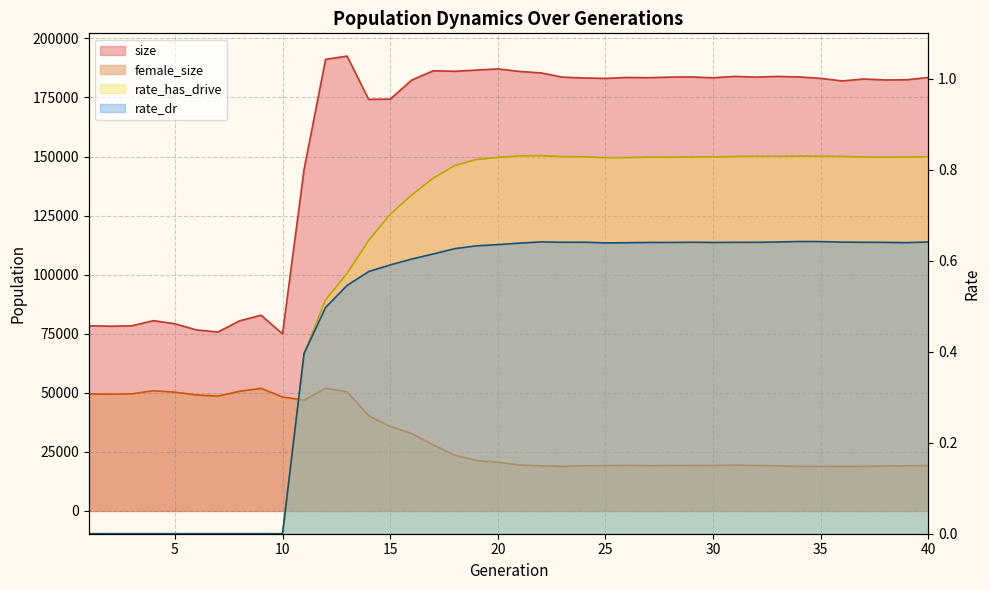

At which category is the sum across all series the highest?

12